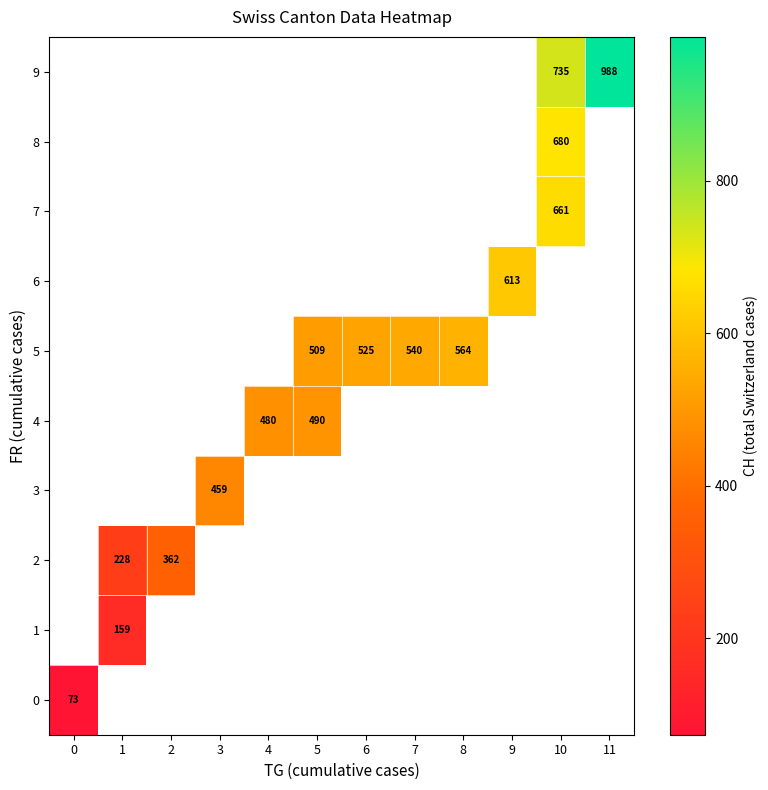

How many data points does each series have?

12